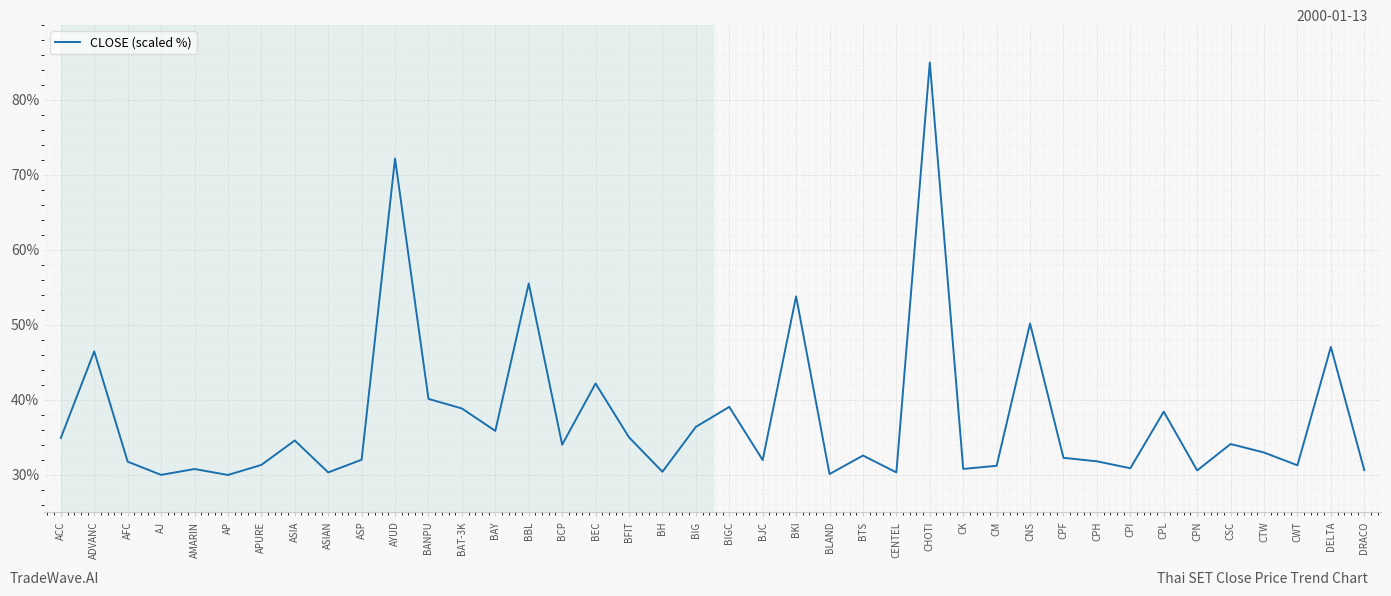

What is the change in value from BBL to BEC?

-13.3